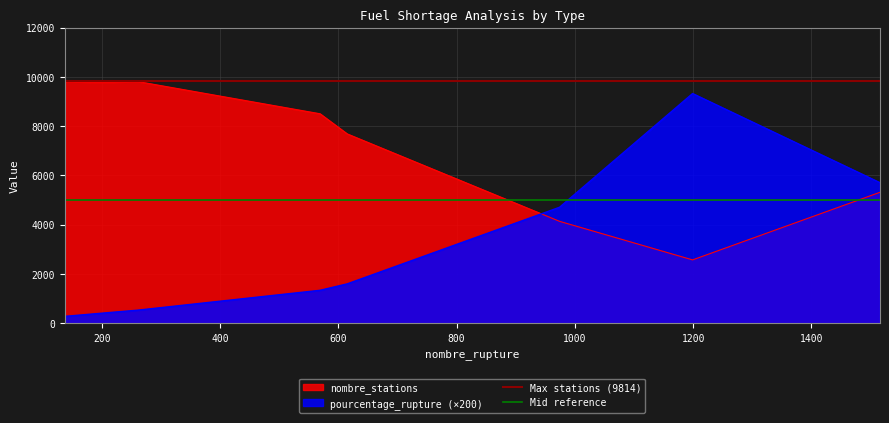

What is the value of the Max stations (9814) point at the 2nd from the left?

9814